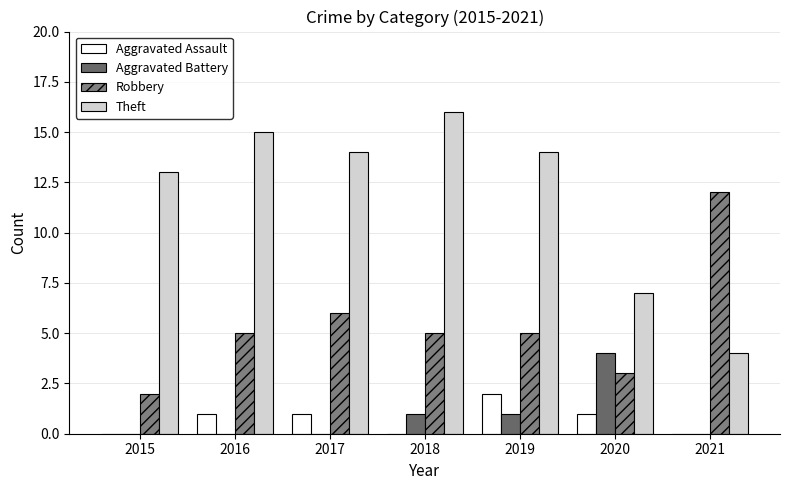

What are all the series names shown in the legend?

Aggravated Assault, Aggravated Battery, Robbery, Theft